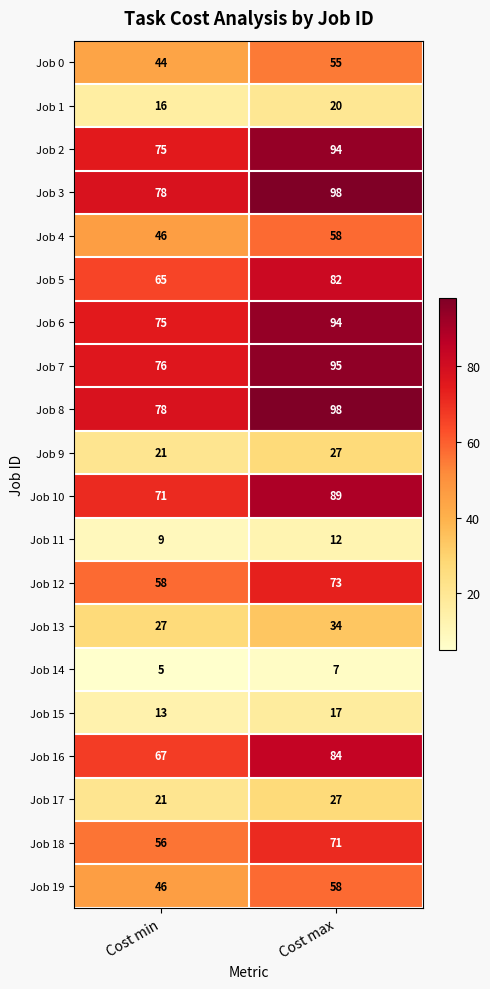

What is the sum of all Job 12 values?

131